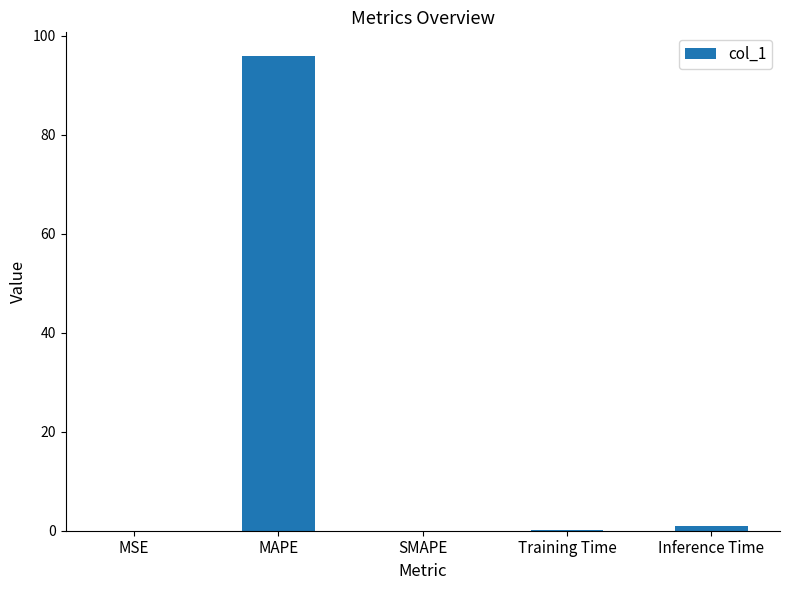

Between MAPE and Training Time, which is larger?

MAPE